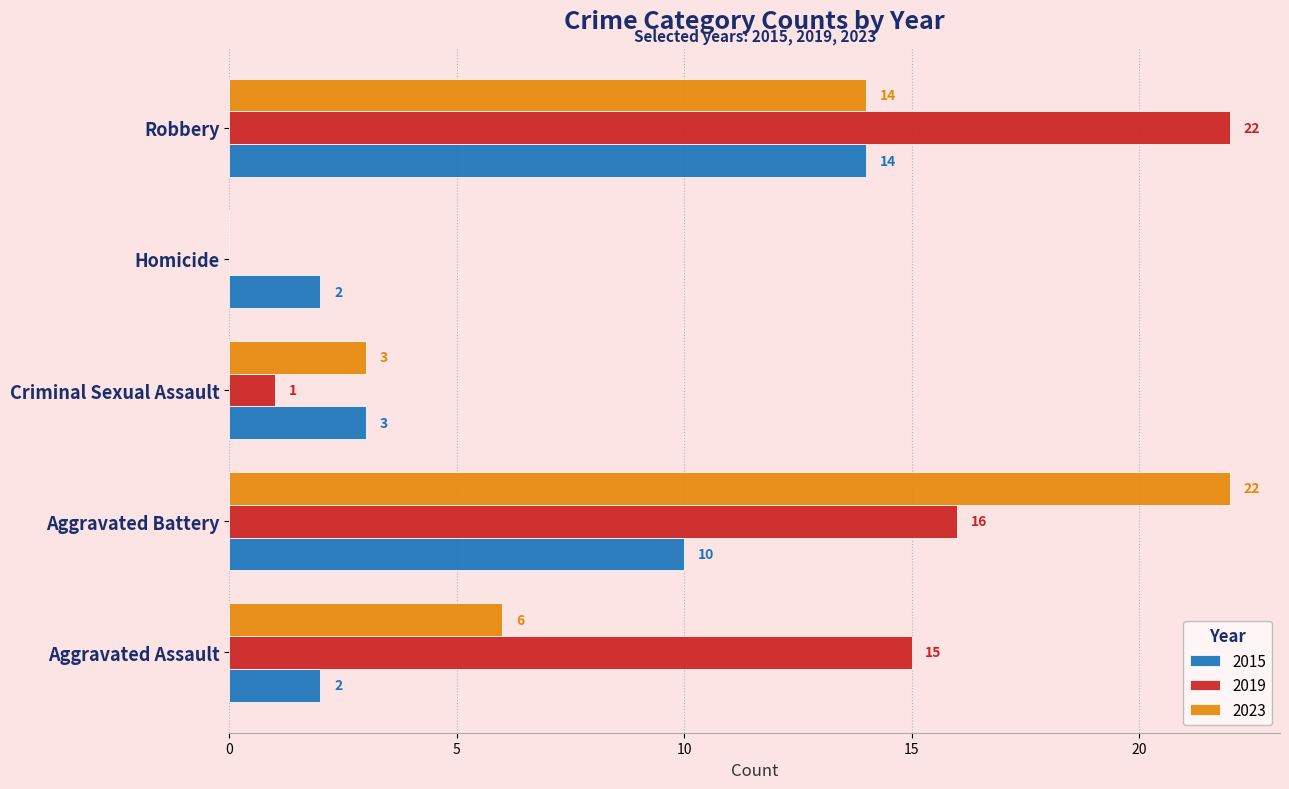

What is the sum of the 2019 values at Aggravated Battery and Robbery?

38